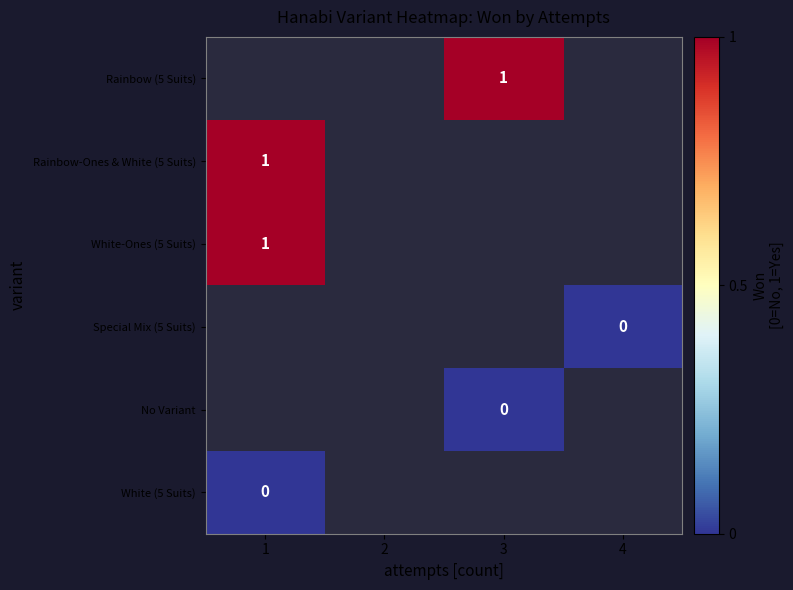

How many series are shown in this chart?

6